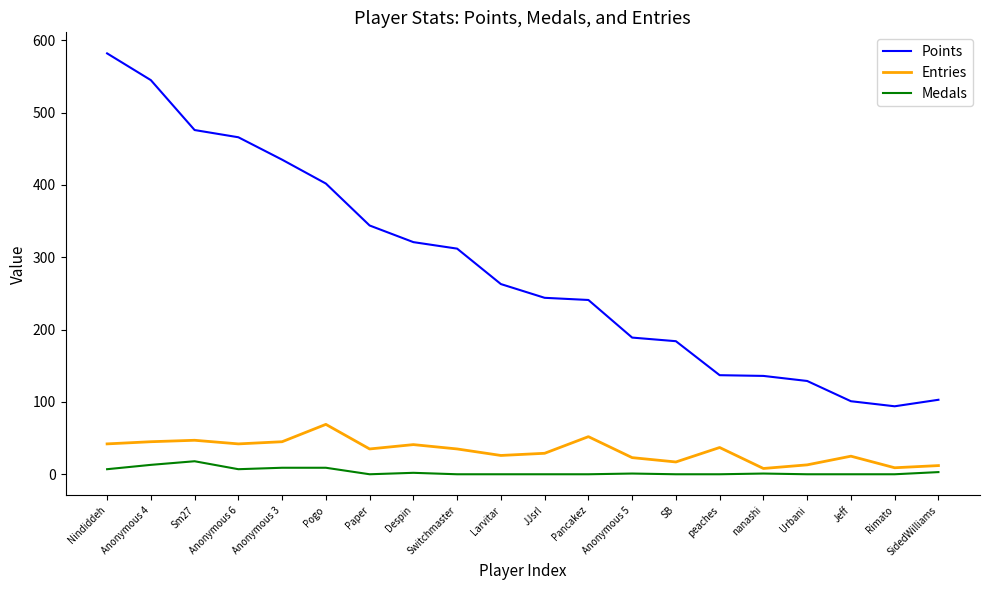

True or false: Medals and Points intersect in this chart.

False